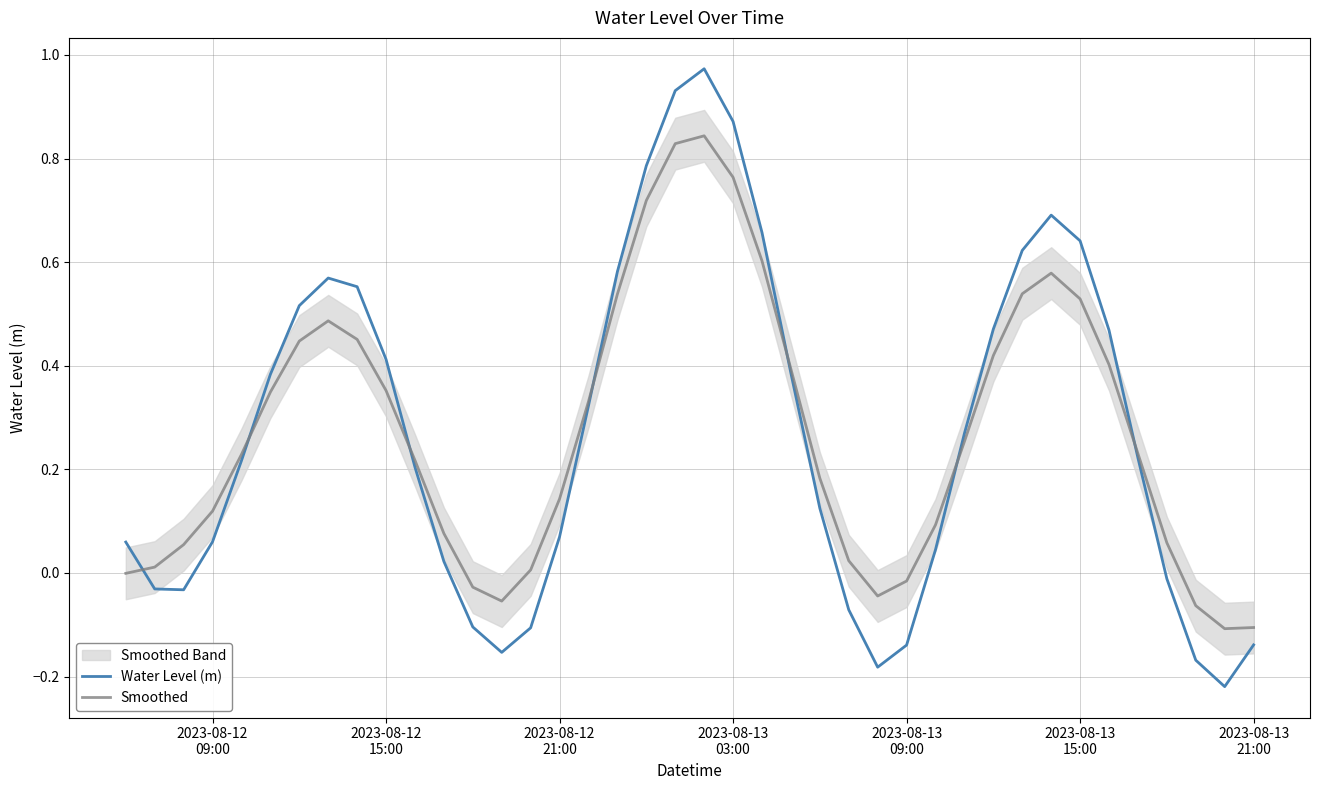

True or false: Water Level (m) has a value of 0.3 at 10.

False